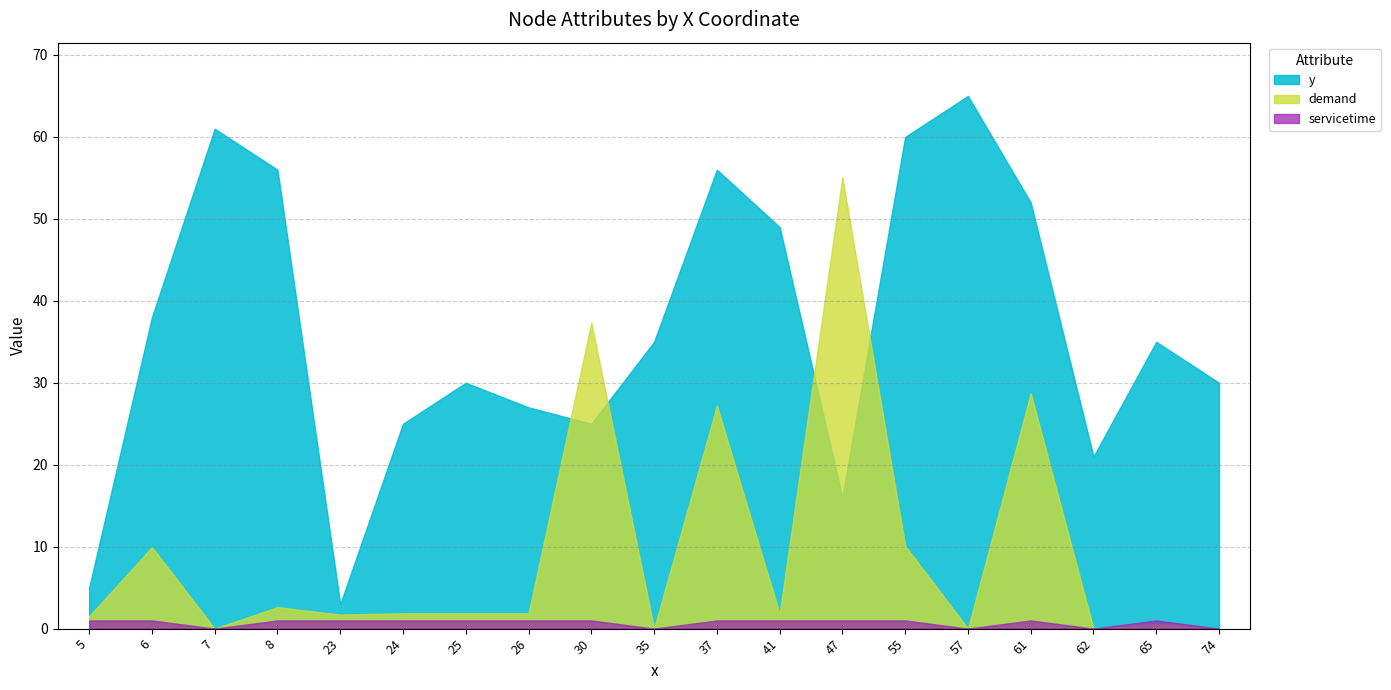

True or false: demand and servicetime cross at least once.

False